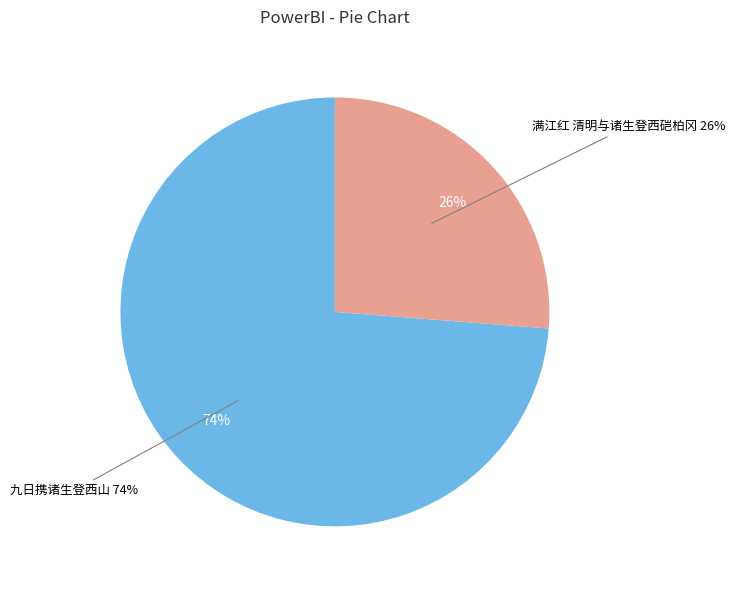

Which category has the smallest portion of the pie?

满江红 清明与诸生登西硙柏冈